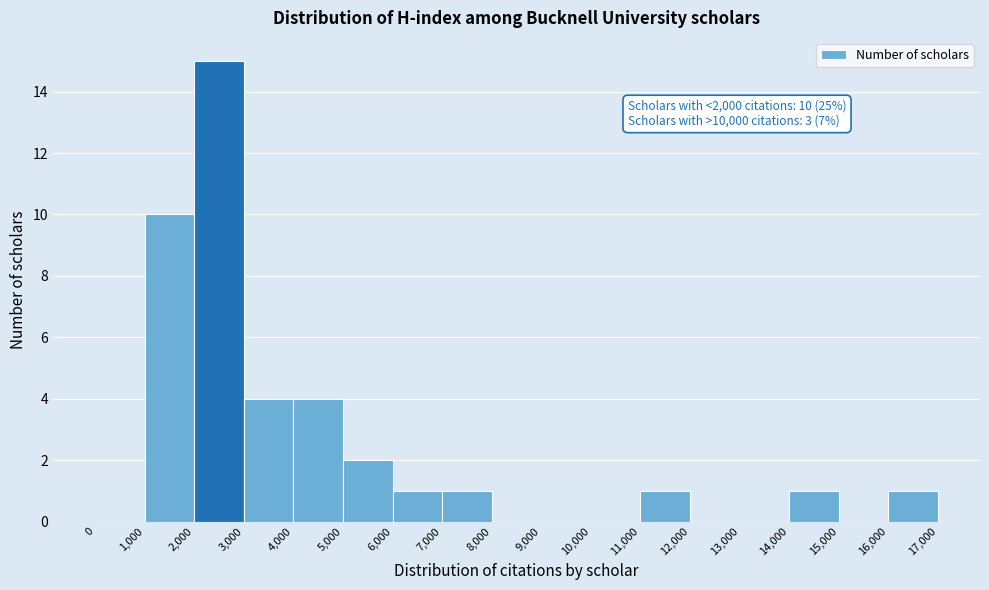

Which range on the x-axis has the tallest bar?

2,000 to 3,000